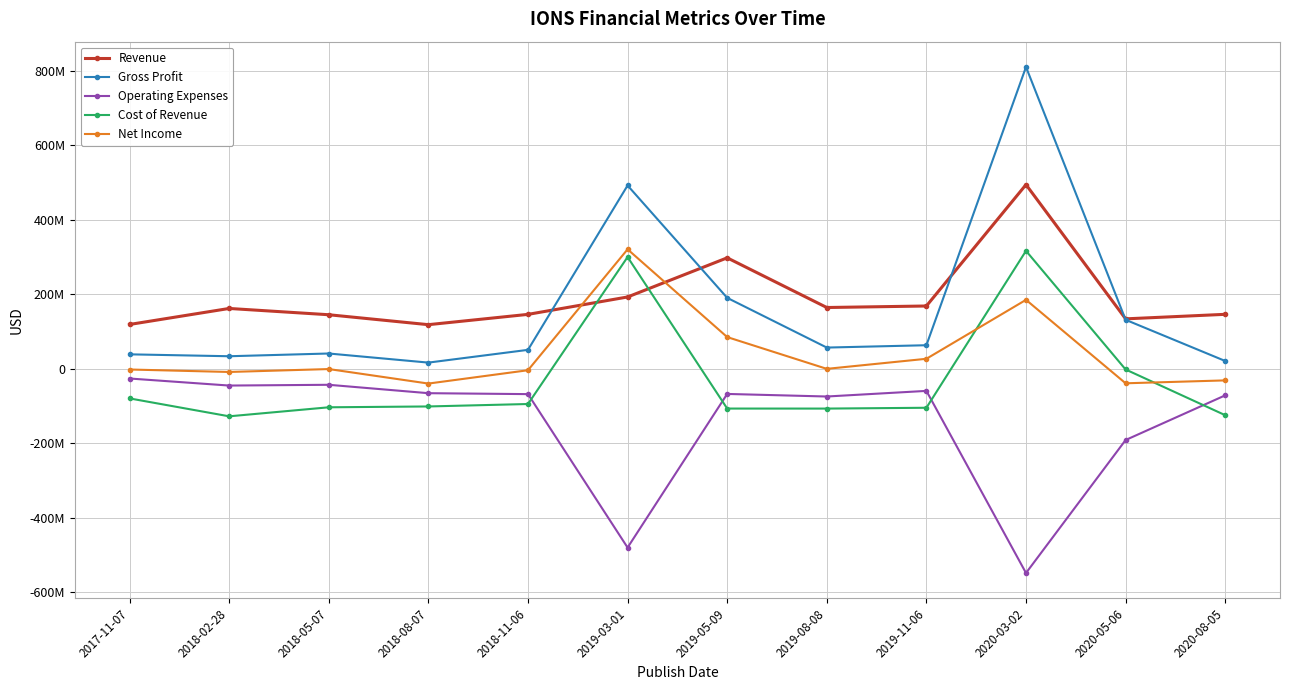

What is the average value of the Net Income series?

40380417